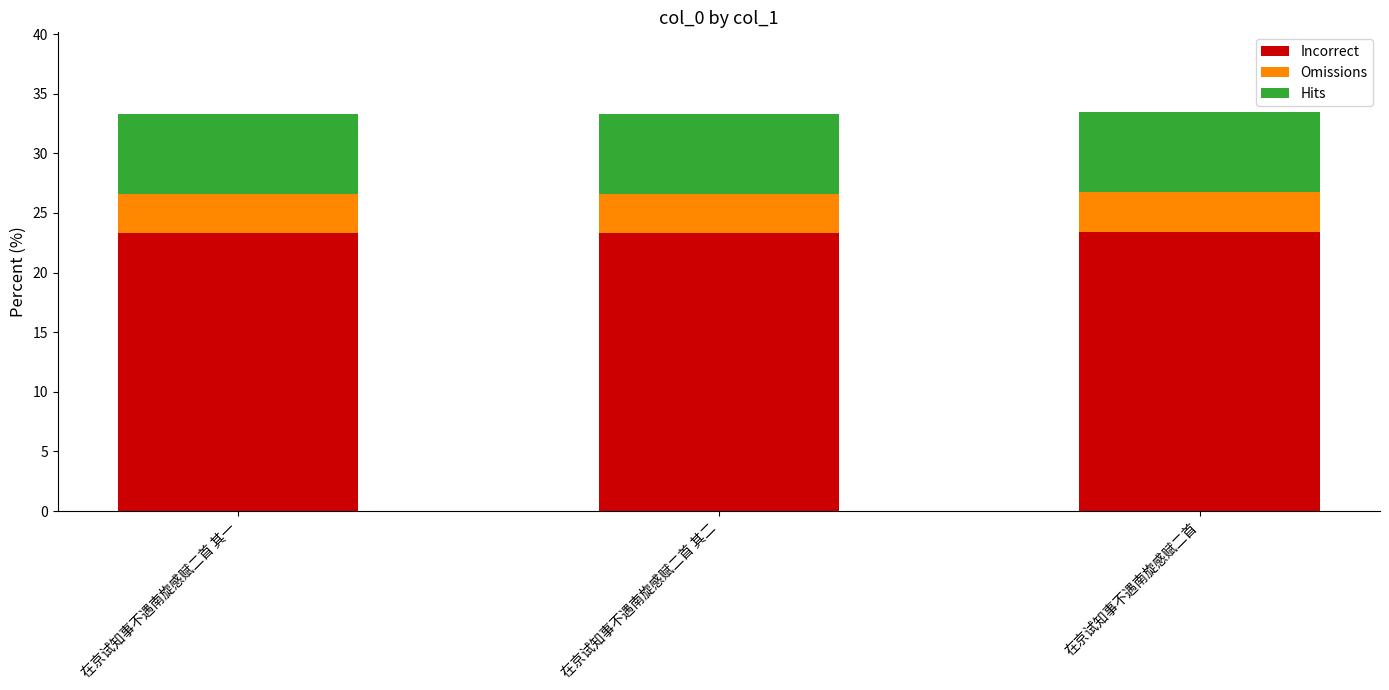

The Incorrect series shows 23.4 at 在京试知事不遇南旋感赋二首. True or false?

True